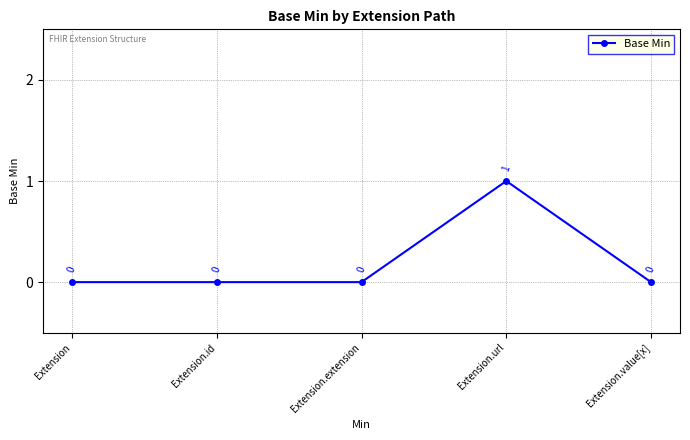

At which category does the chart reach its peak across all series?

Extension.url